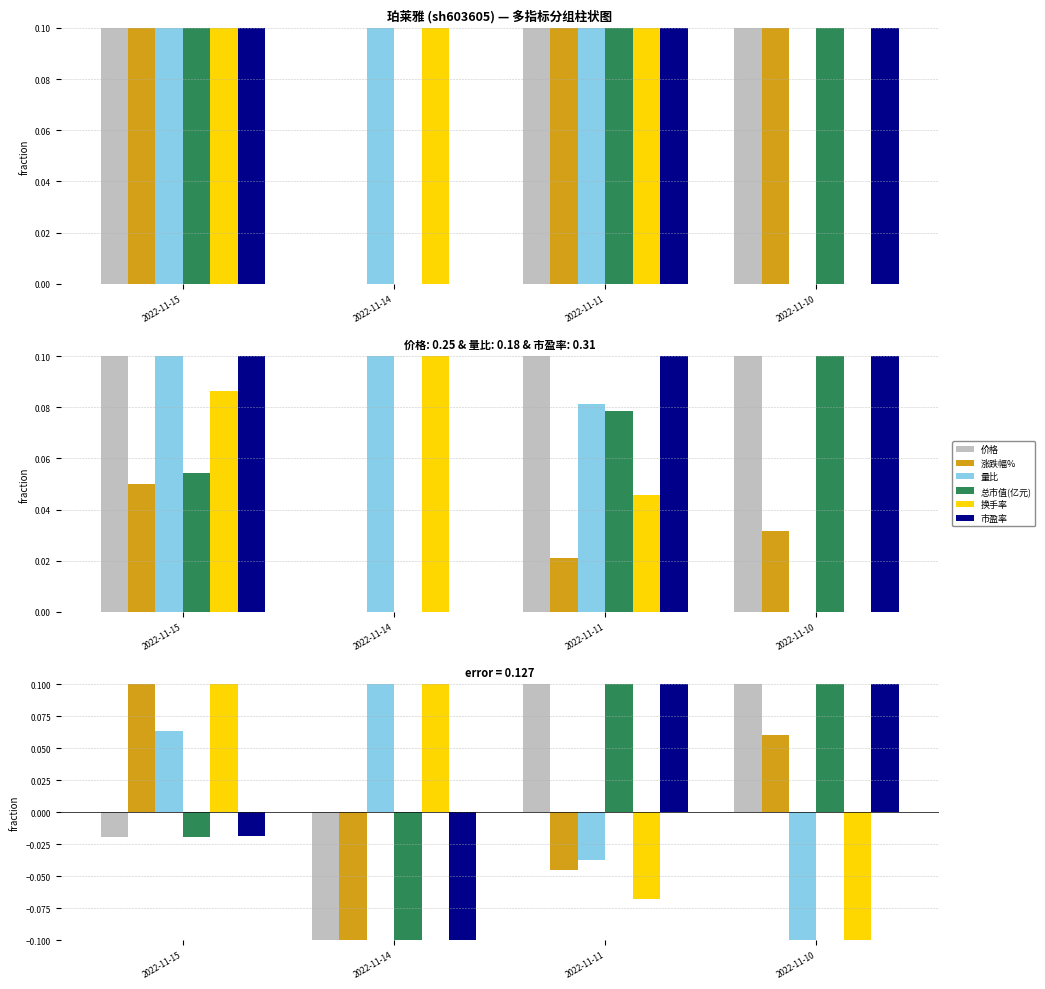

Reading left to right, transcribe all the data shown in this chart.

价格: -0.0	-0.3	0.1	0.2
涨跌幅%: 0.2	-0.3	-0.0	0.1
量比: 0.1	0.2	-0.0	-0.3
总市值(亿元): -0.0	-0.3	0.1	0.2
换手率: 0.1	0.2	-0.1	-0.3
市盈率: -0.0	-0.3	0.1	0.2